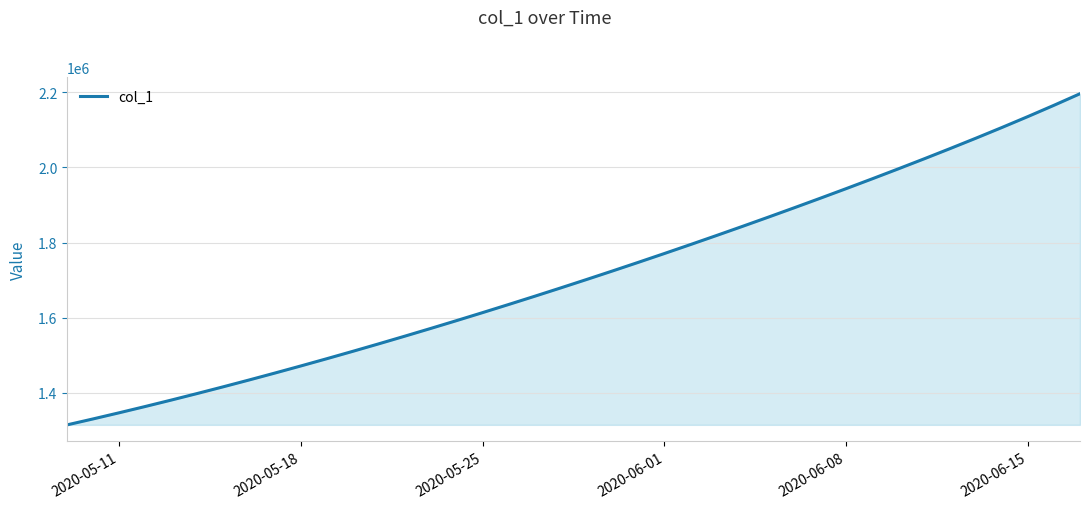

What is the difference between the second highest and second lowest values?

834551.2